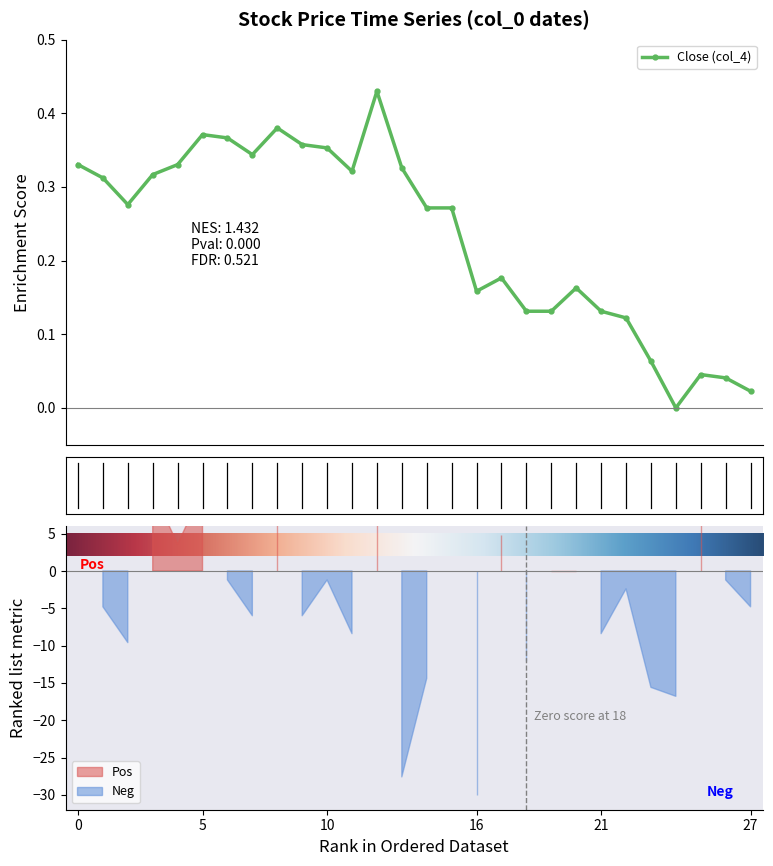

True or false: Close (col_4) has more than 0 interior local peaks.

True